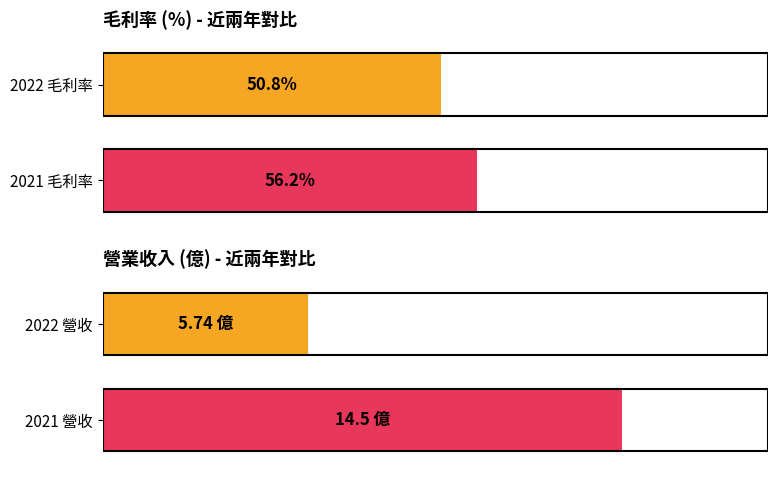

How many data points in 毛利率 are above 56?

1